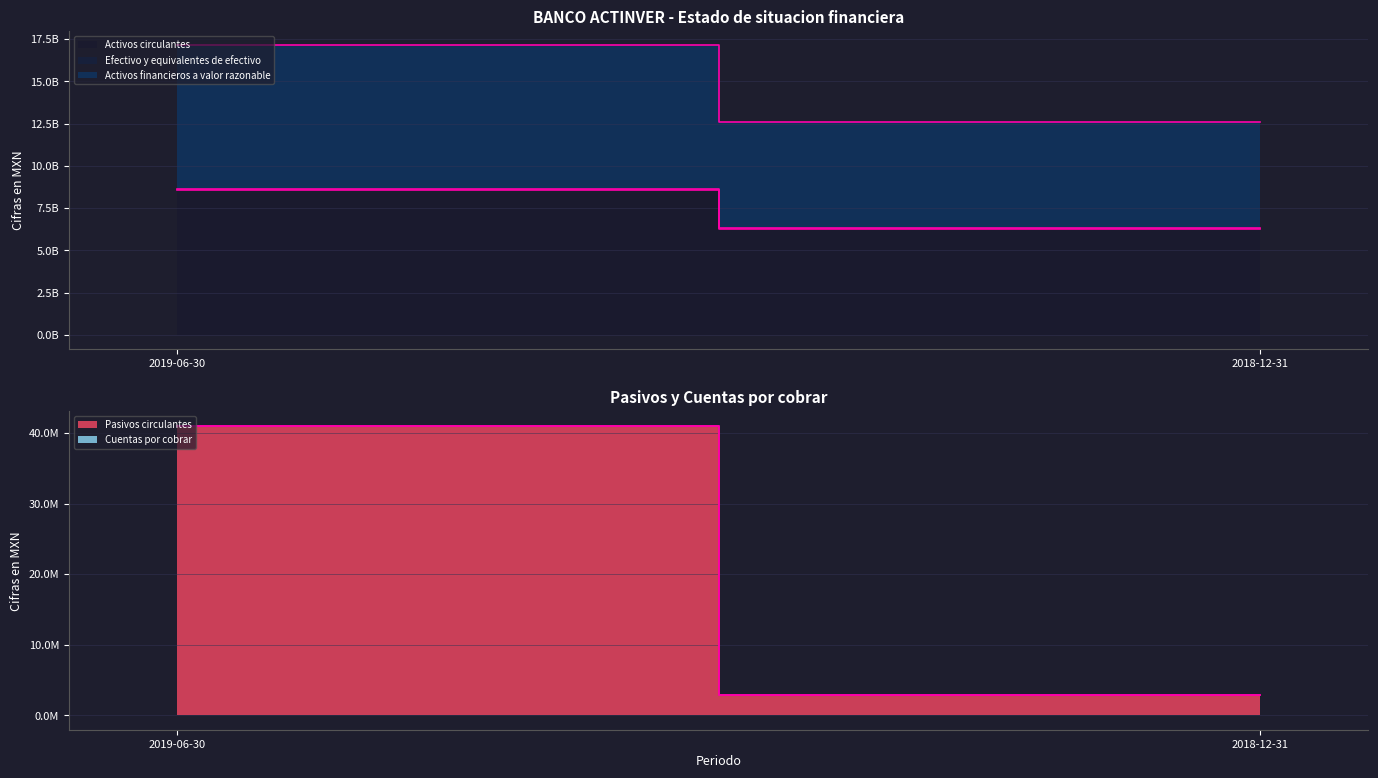

What are all the series names shown in the legend?

Activos circulantes, Efectivo y equivalentes de efectivo, Activos financieros a valor razonable, Pasivos circulantes, Cuentas por cobrar